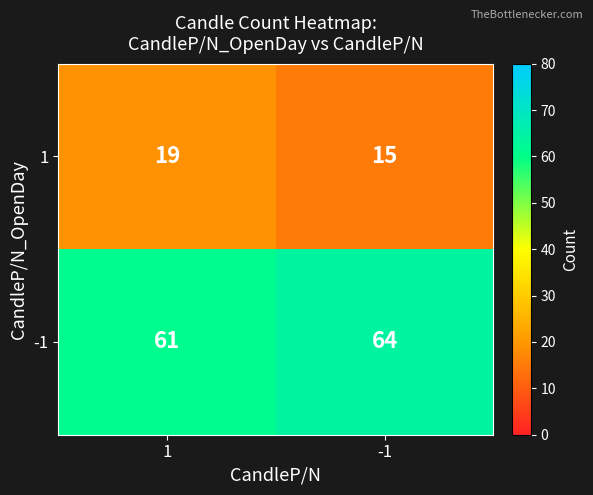

True or false: -1 has a value of 64 at -1.

True